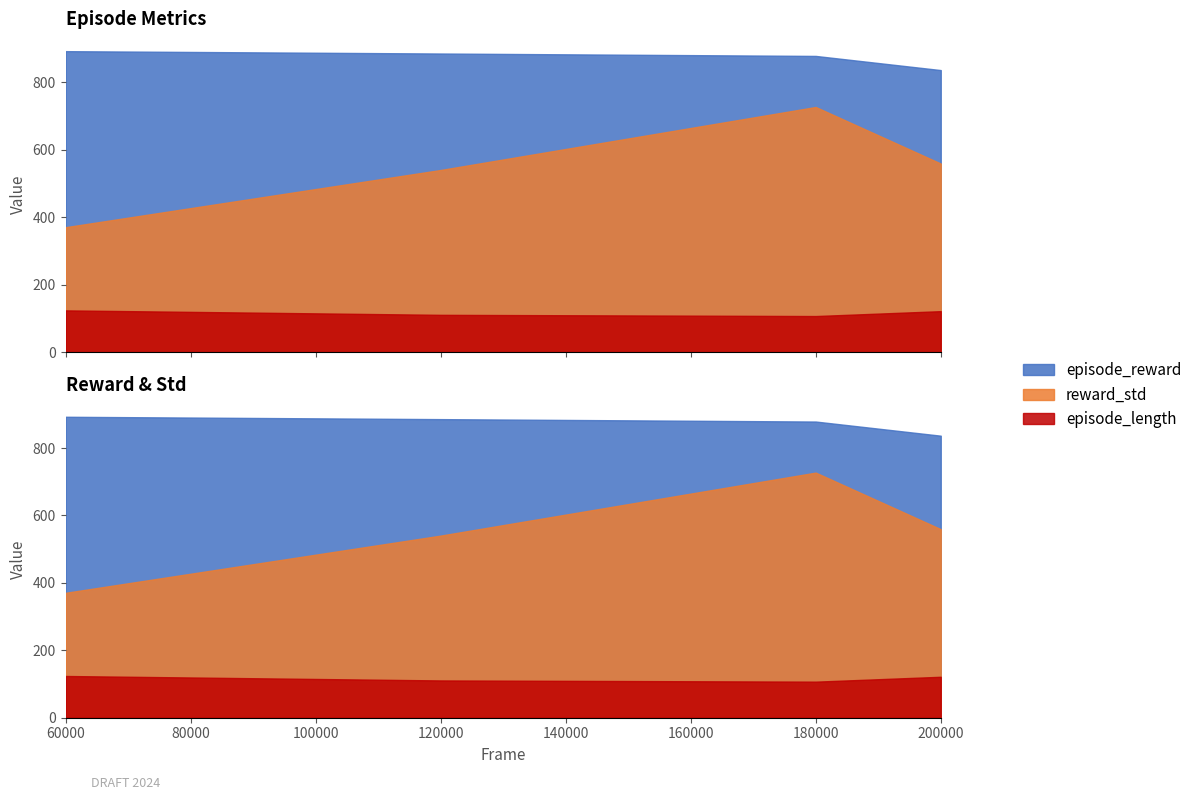

True or false: reward_std and episode_length intersect in this chart.

False